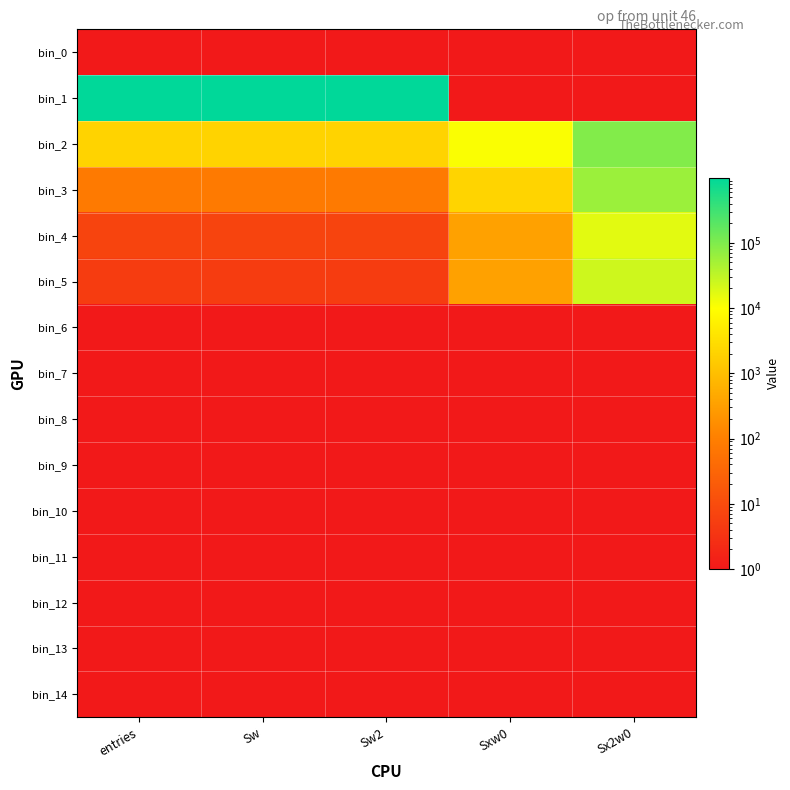

At how many categories does at least one series exceed 217417?

3